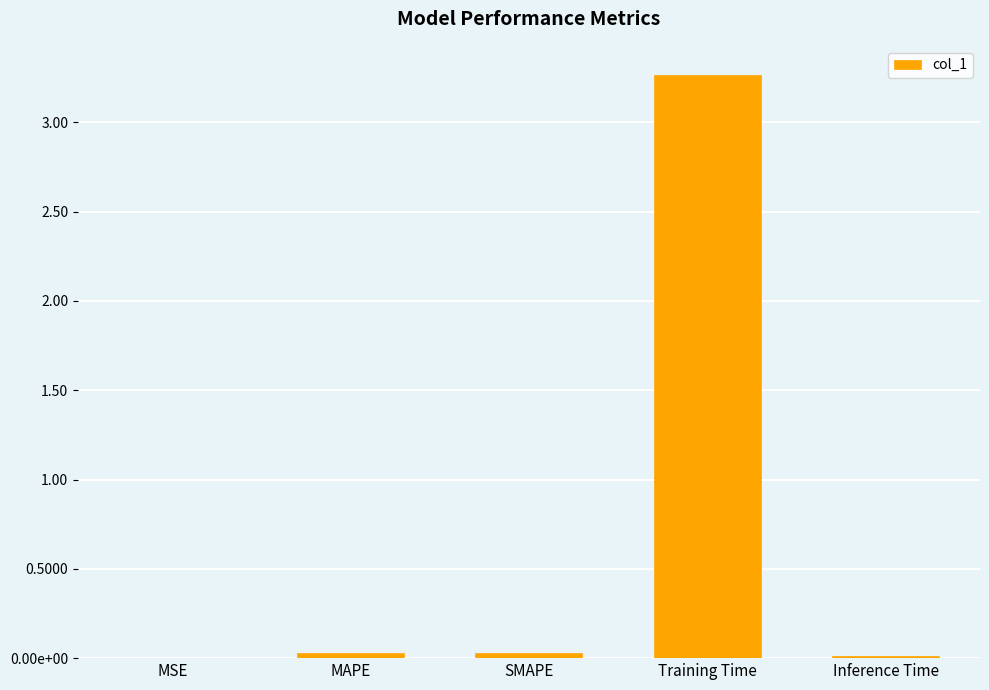

Does the chart contain stacked bars?

No